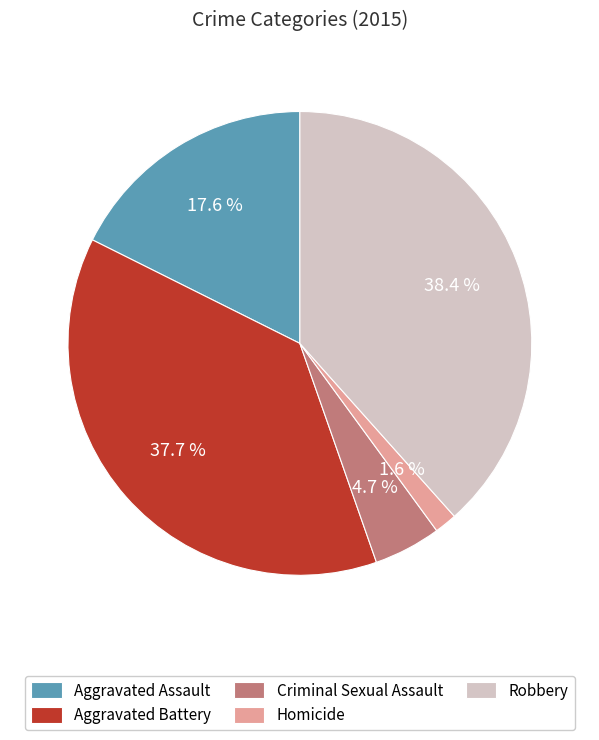

Which slice is the smallest?

Homicide